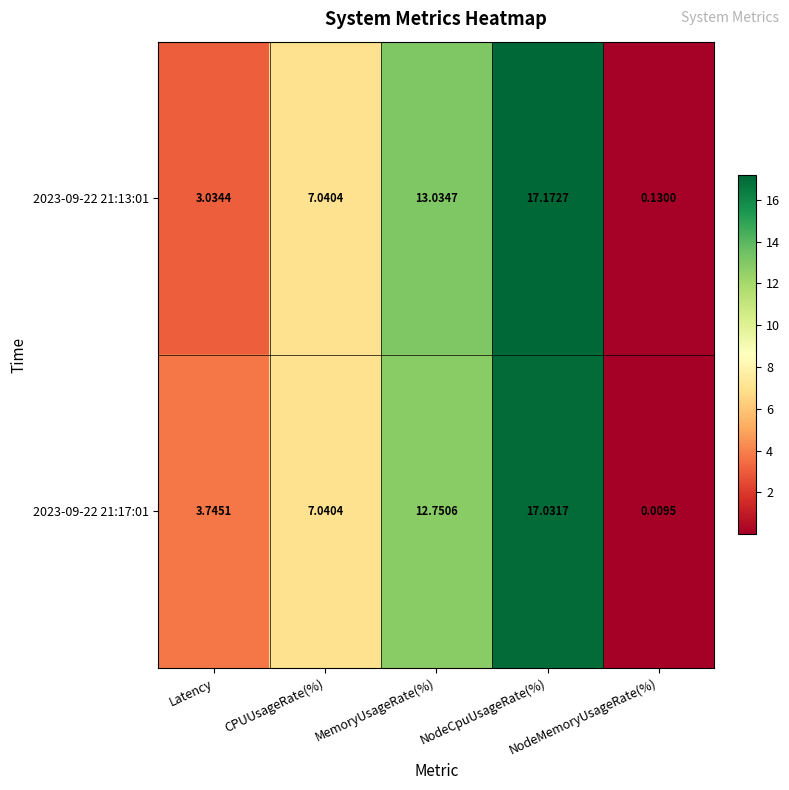

Rank the series by their maximum value, from highest to lowest.

2023-09-22 21:13:01, 2023-09-22 21:17:01